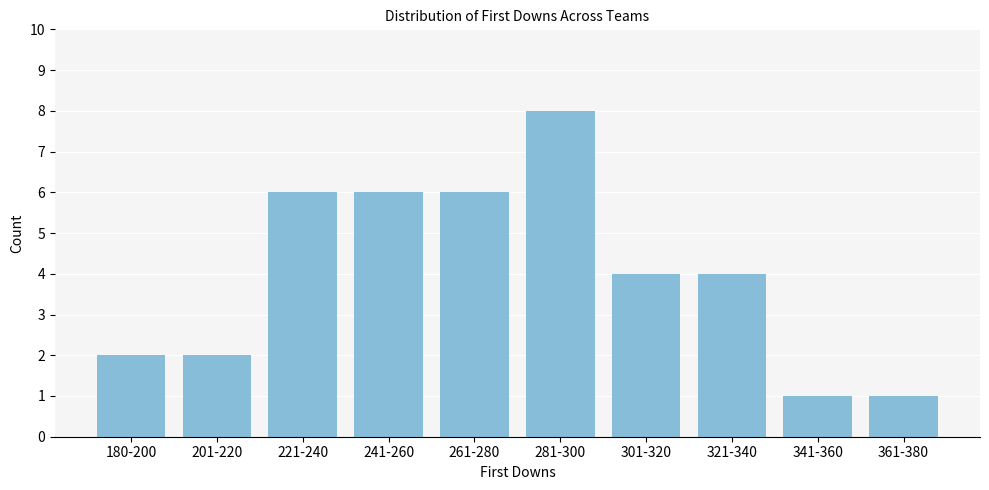

Reading right to left, extract all data points from this chart.

1	1	4	4	8	6	6	6	2	2